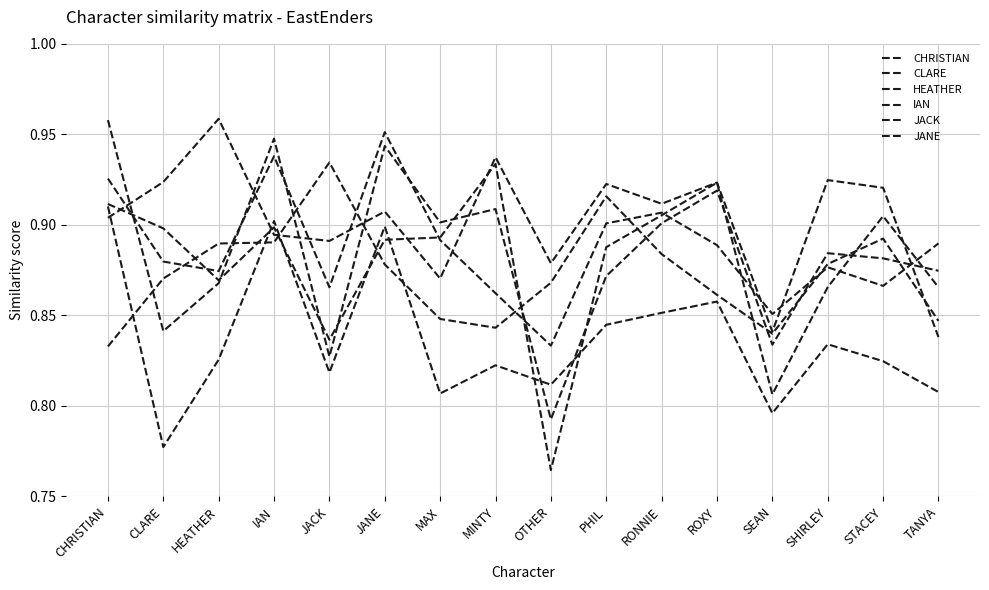

How many lines are shown in the chart?

6